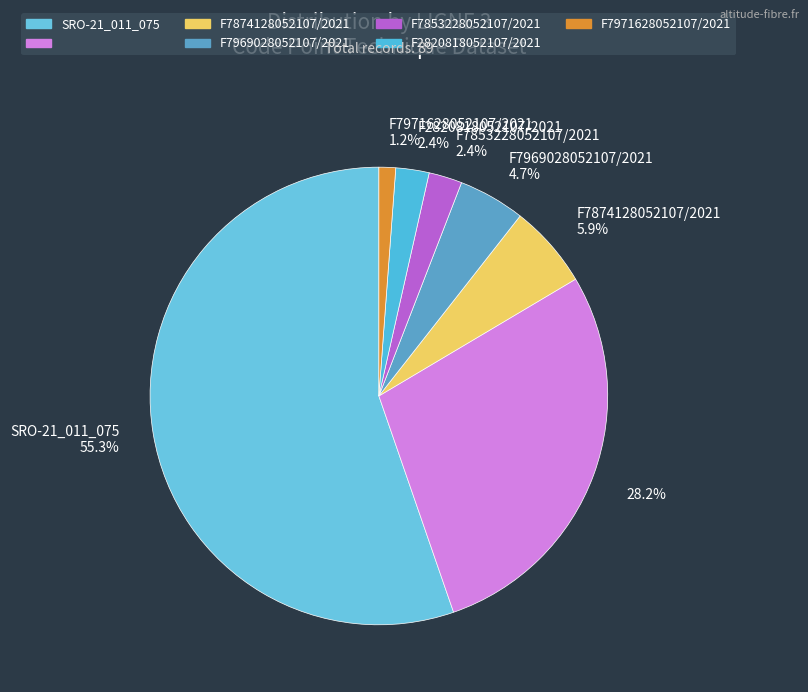

Count the number of slices in the pie.

7